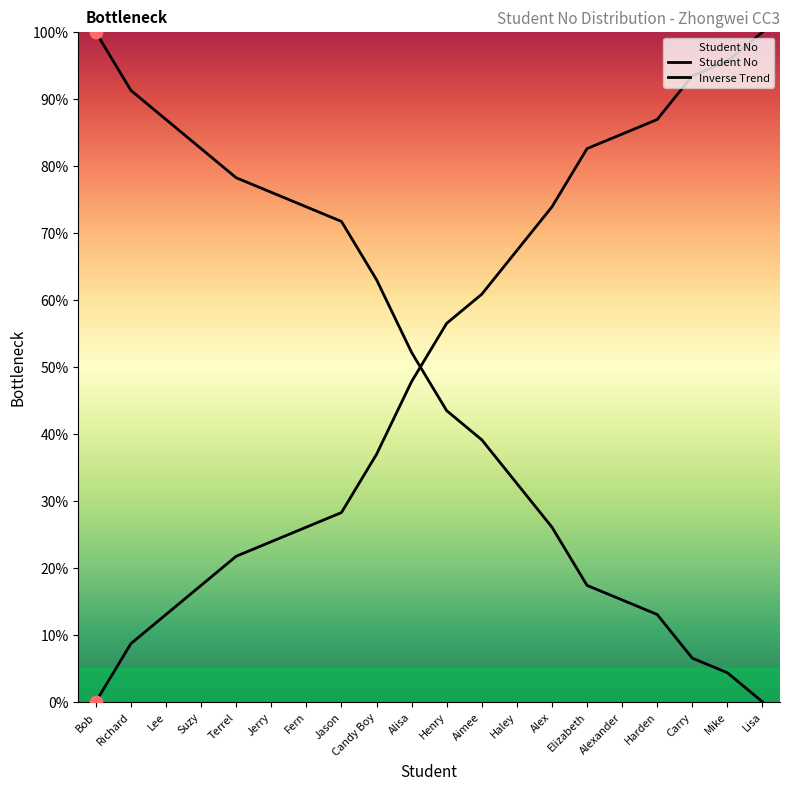

Which series reaches the maximum Y coordinate?

Student No